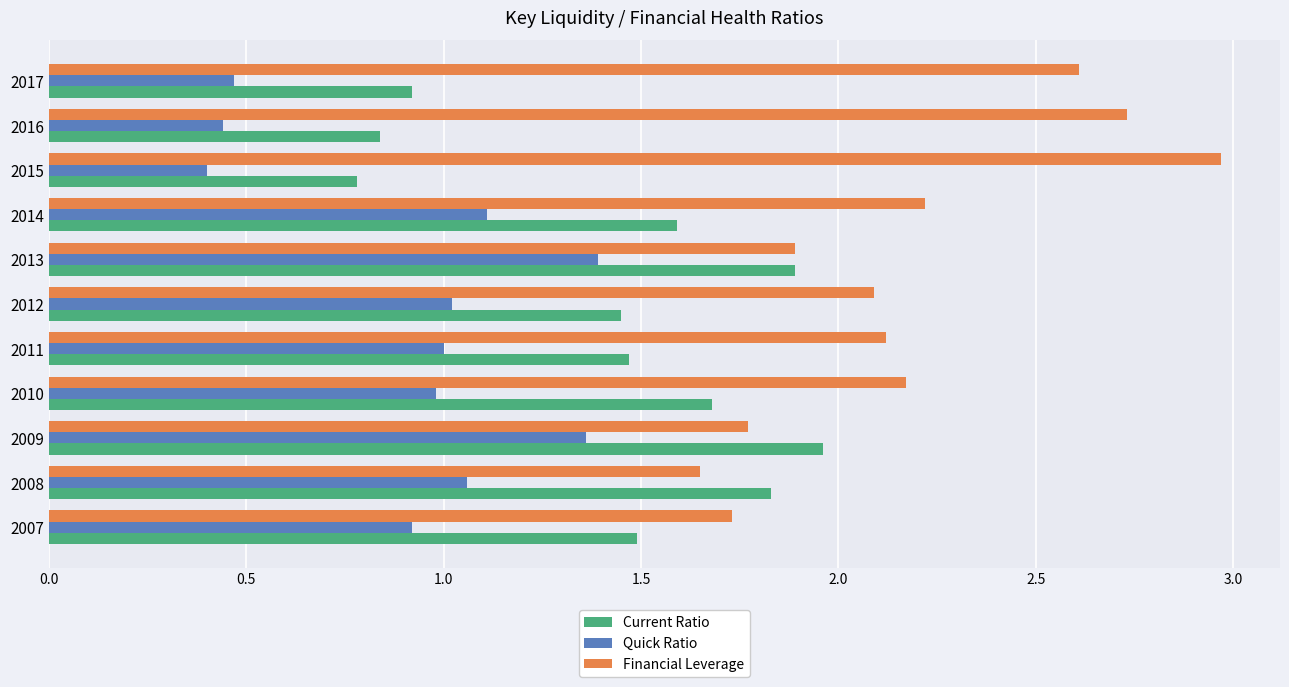

Is it true that Current Ratio equals 0.4 at 2007?

False